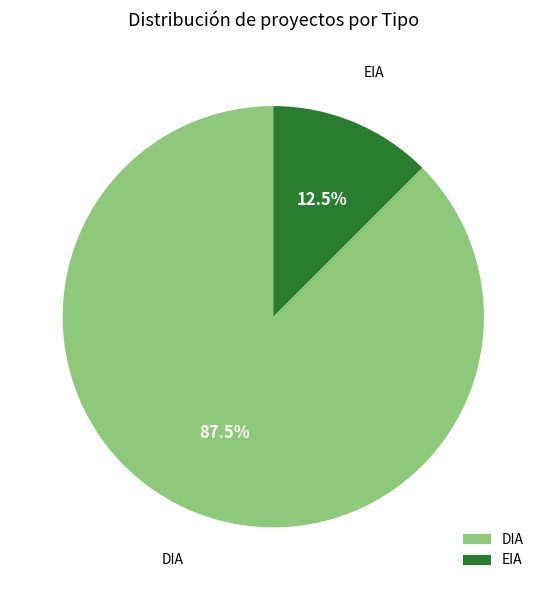

What is the majority slice?

DIA